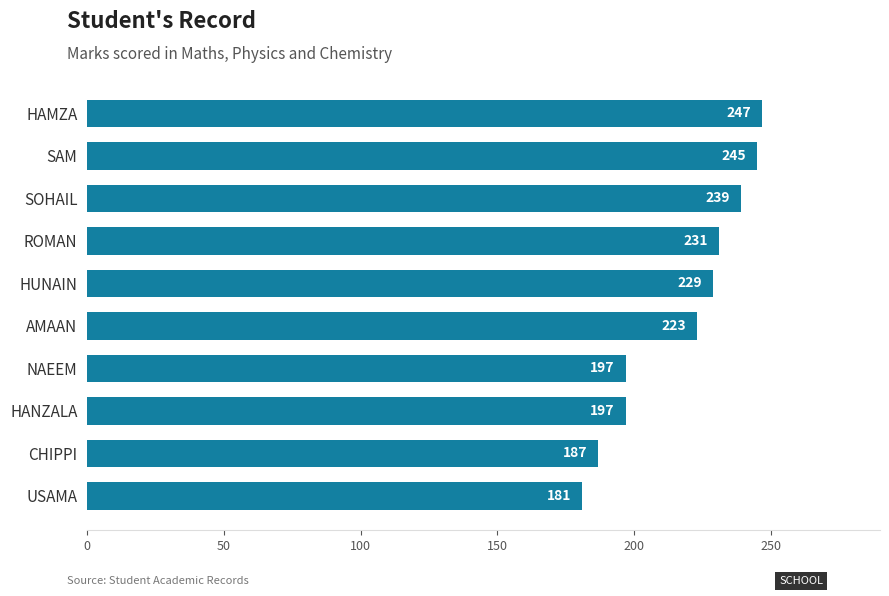

The value at AMAAN is 223. True or false?

True